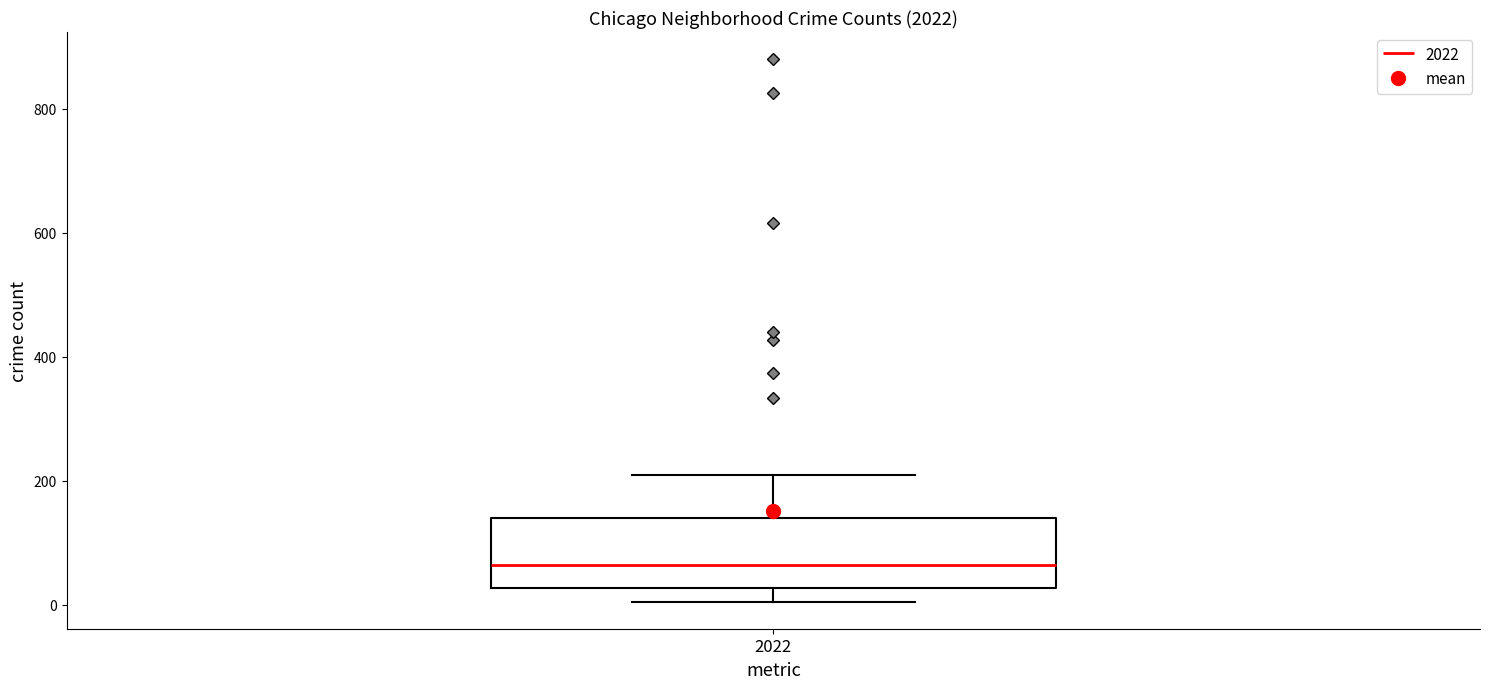

Where is the lower edge of the box at x = 2022 on the y-axis? The values are not printed on the chart, so give them approximately, as read against the axis.

20